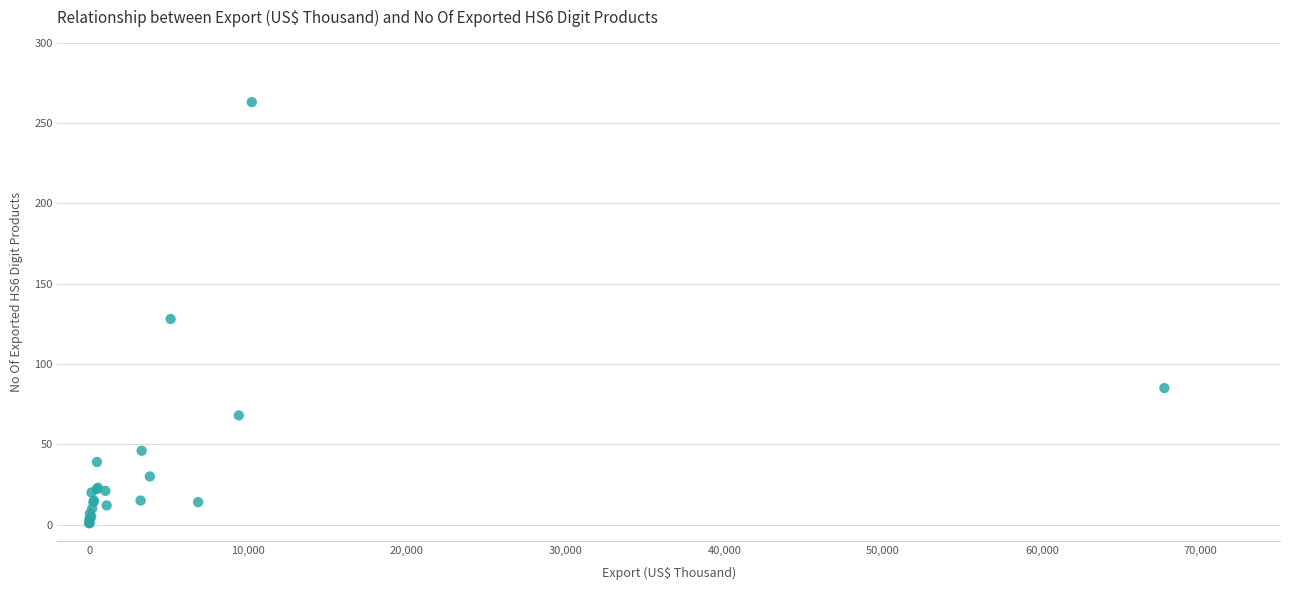

What Y value in the scatter plot is closest to 132?

128